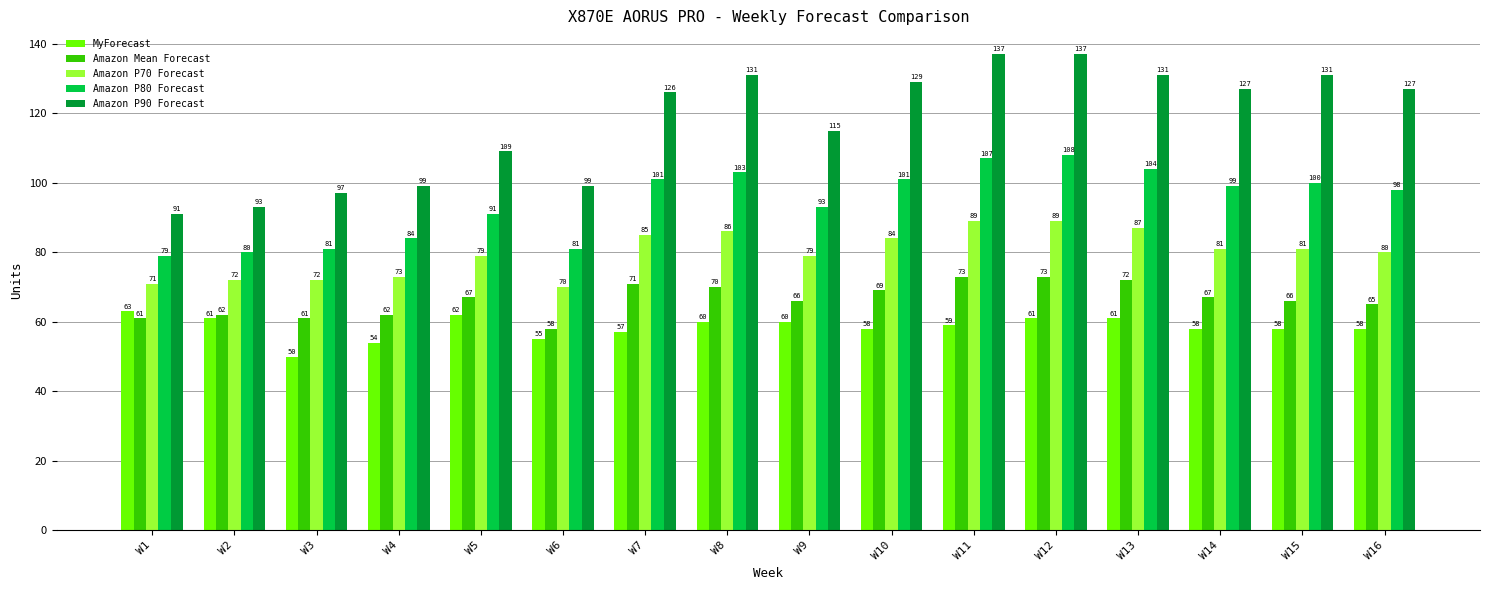

The value of MyForecast at W5 is 42. True or false?

False